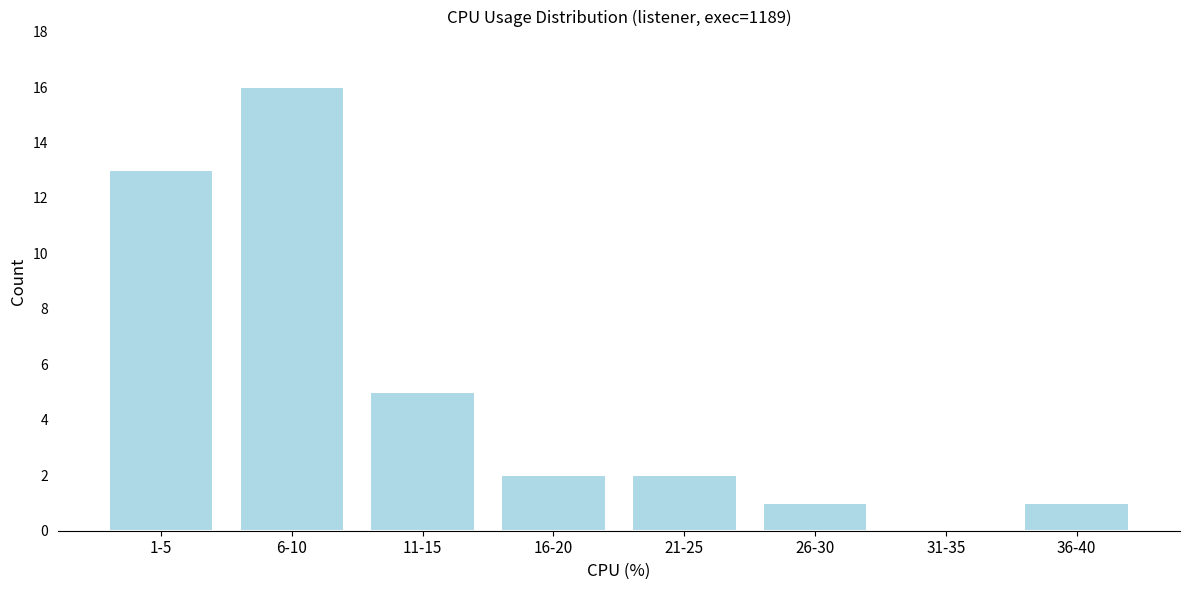

Reading left to right, extract all data points from this chart.

1-5=13	6-10=16	11-15=5	16-20=2	21-25=2	26-30=1	31-35=0	36-40=1